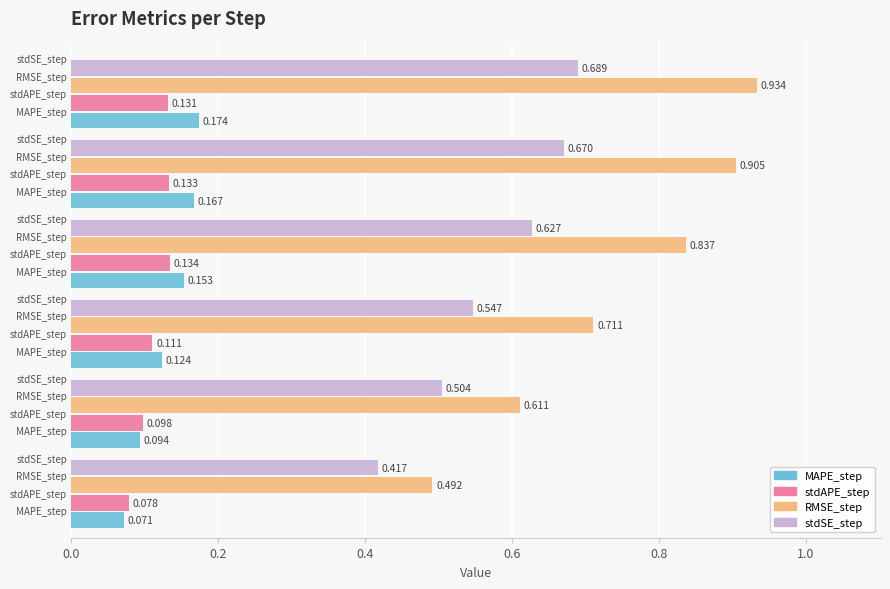

Rank the series by their maximum value, from lowest to highest.

stdAPE_step, MAPE_step, stdSE_step, RMSE_step